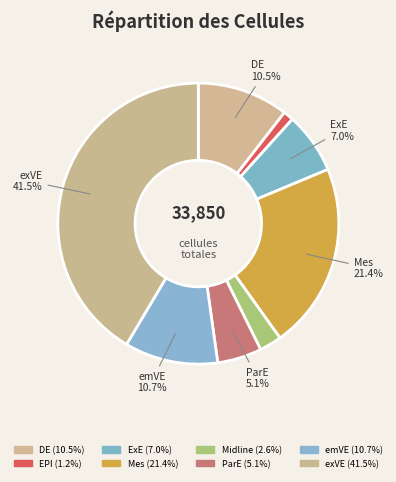

Count the number of slices in the pie.

8